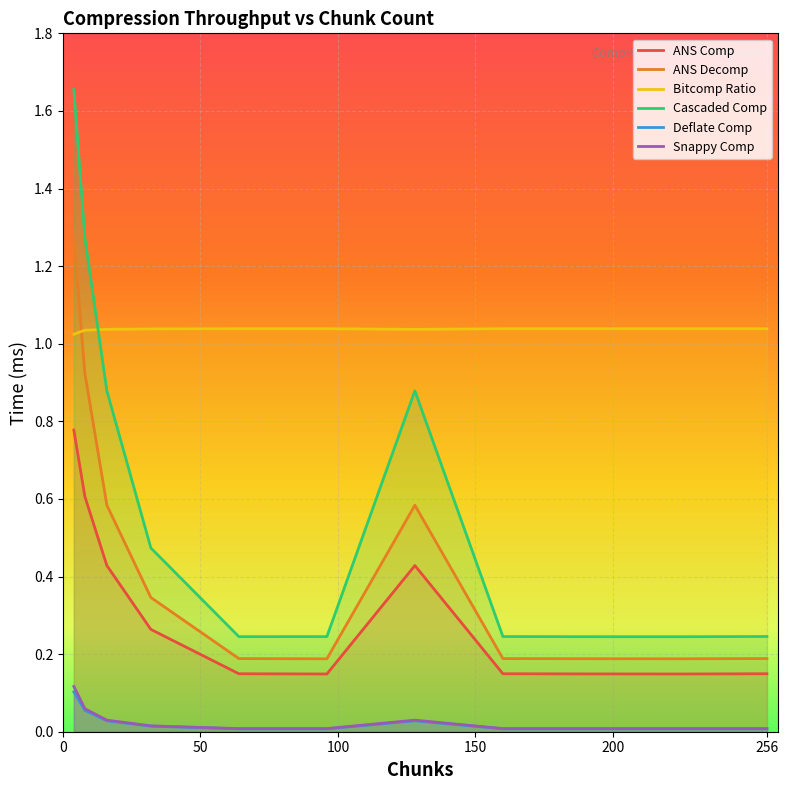

How many interior local peaks does the Snappy Comp series have?

1